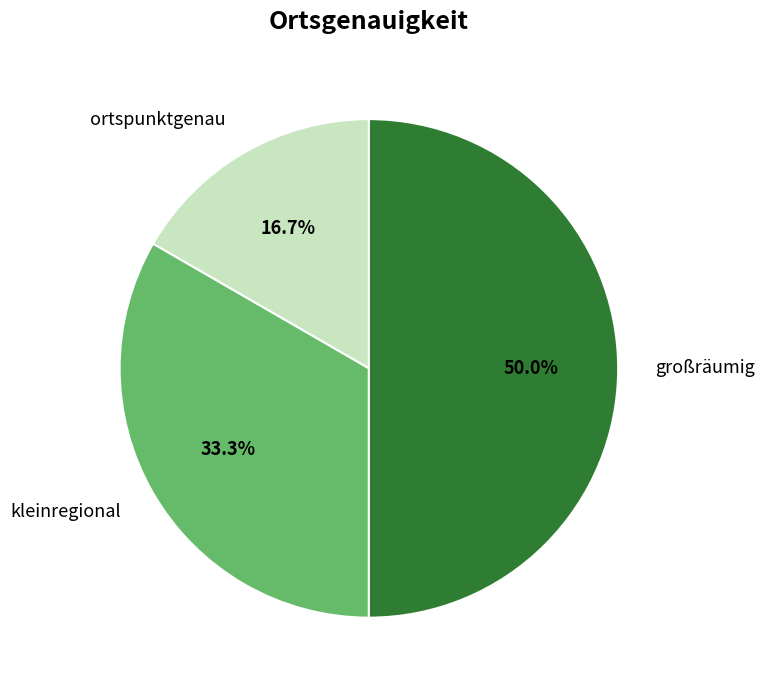

To the nearest percent, what percentage of the pie is großräumig?

50%